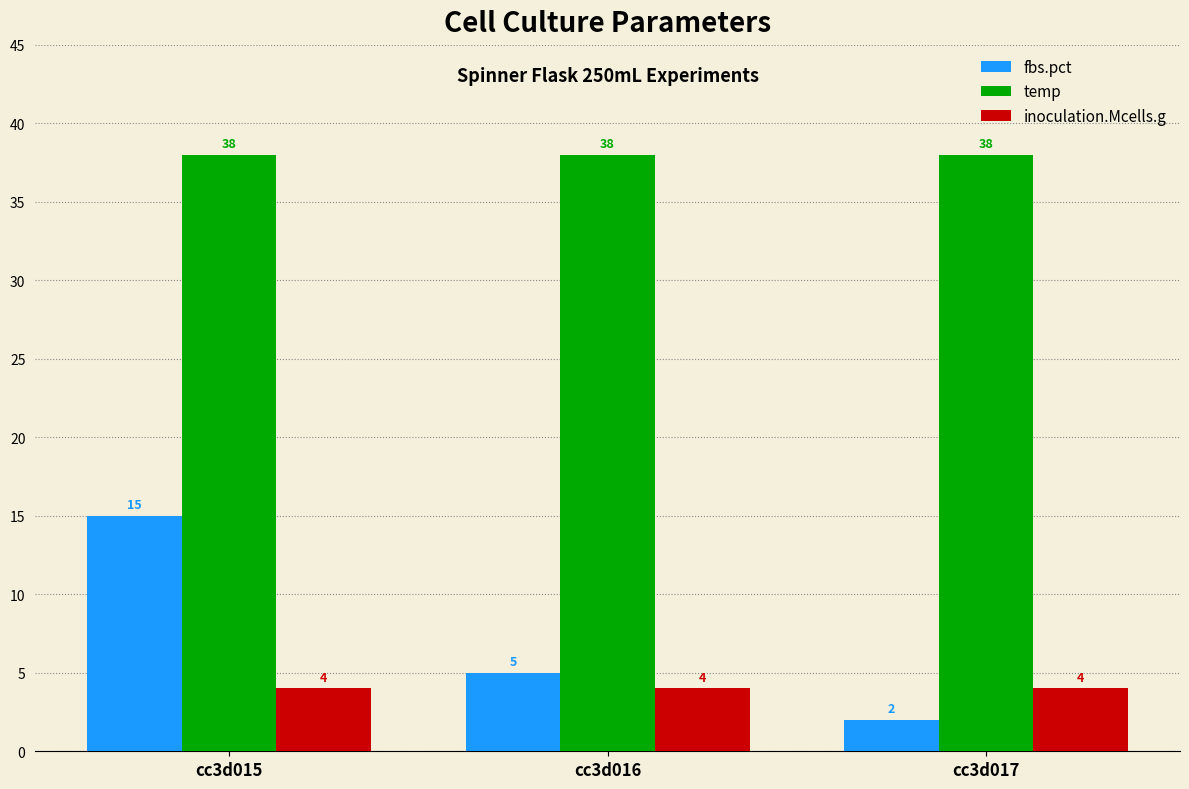

Where does the fbs.pct series first go above 5?

cc3d015